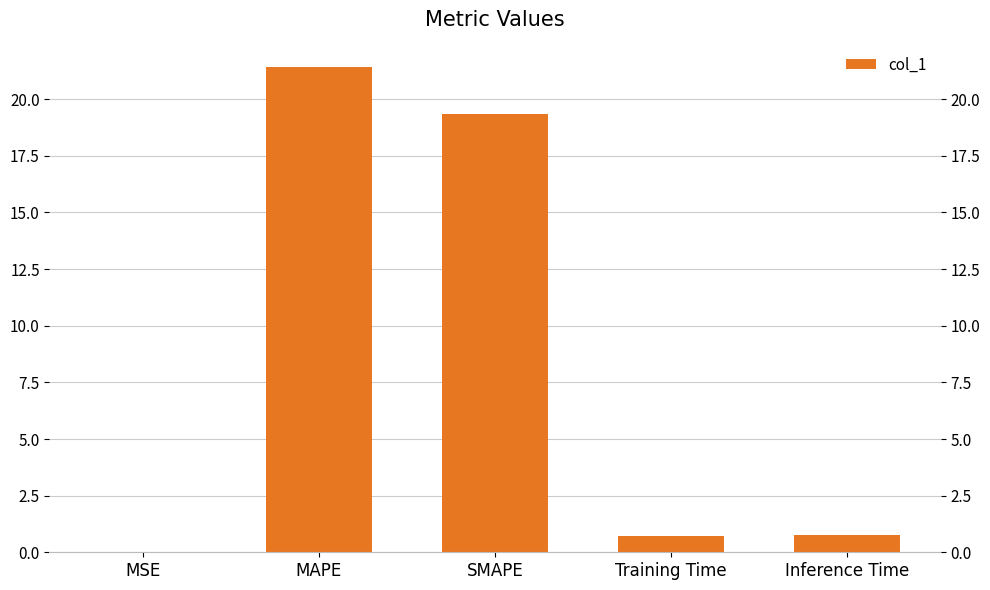

What is the difference between the values at Inference Time and Training Time?

0.1